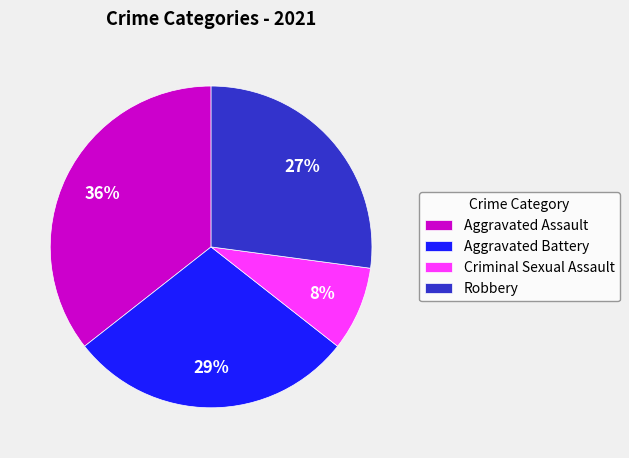

Is it true that Criminal Sexual Assault is 8% of the pie?

True